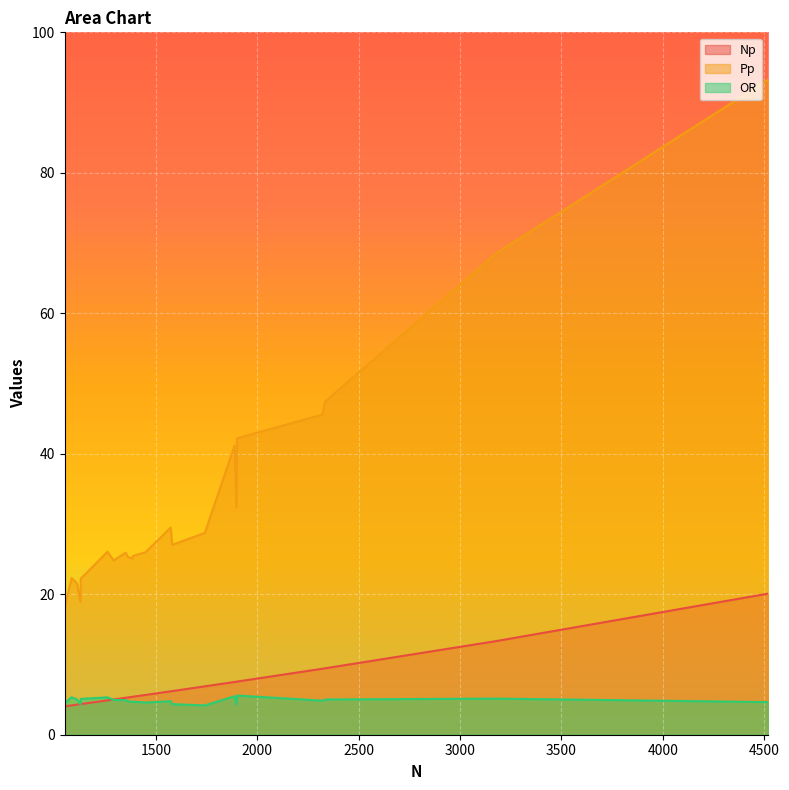

Which series changed the most between 1111 and 1291?

Pp